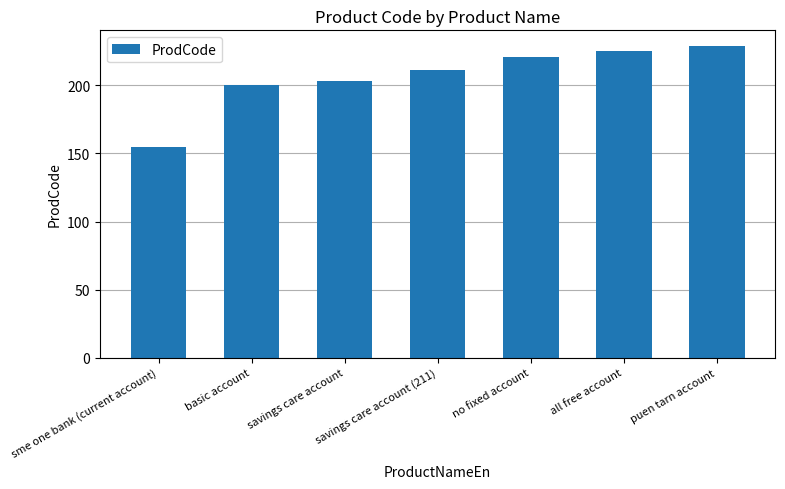

What is the smallest value displayed?

155